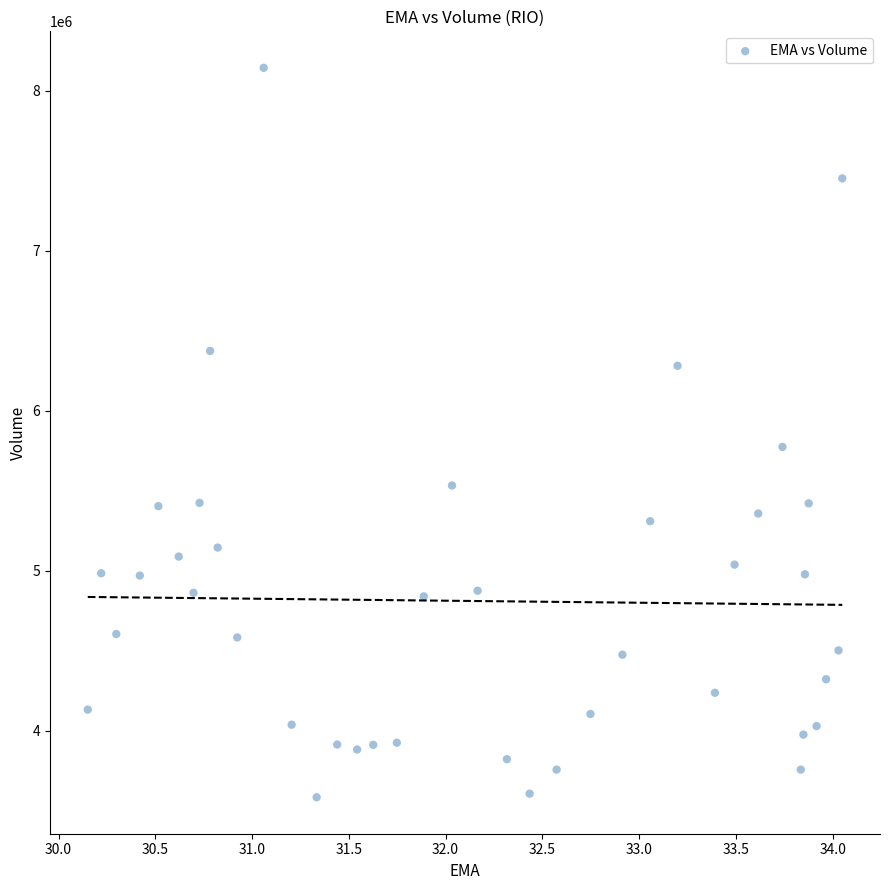

What Y value in the scatter plot is closest to 5864650?

5774600